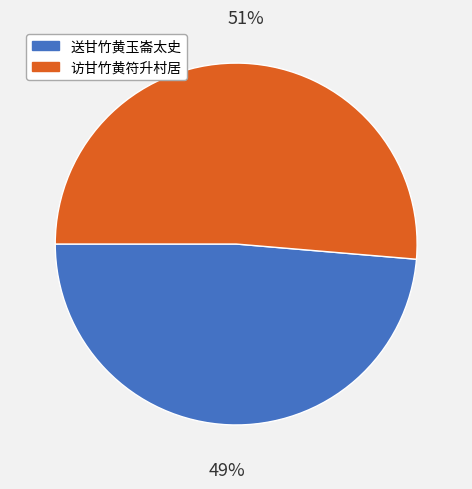

Which has a higher value, 访甘竹黄符升村居 or 送甘竹黄玉崙太史?

访甘竹黄符升村居